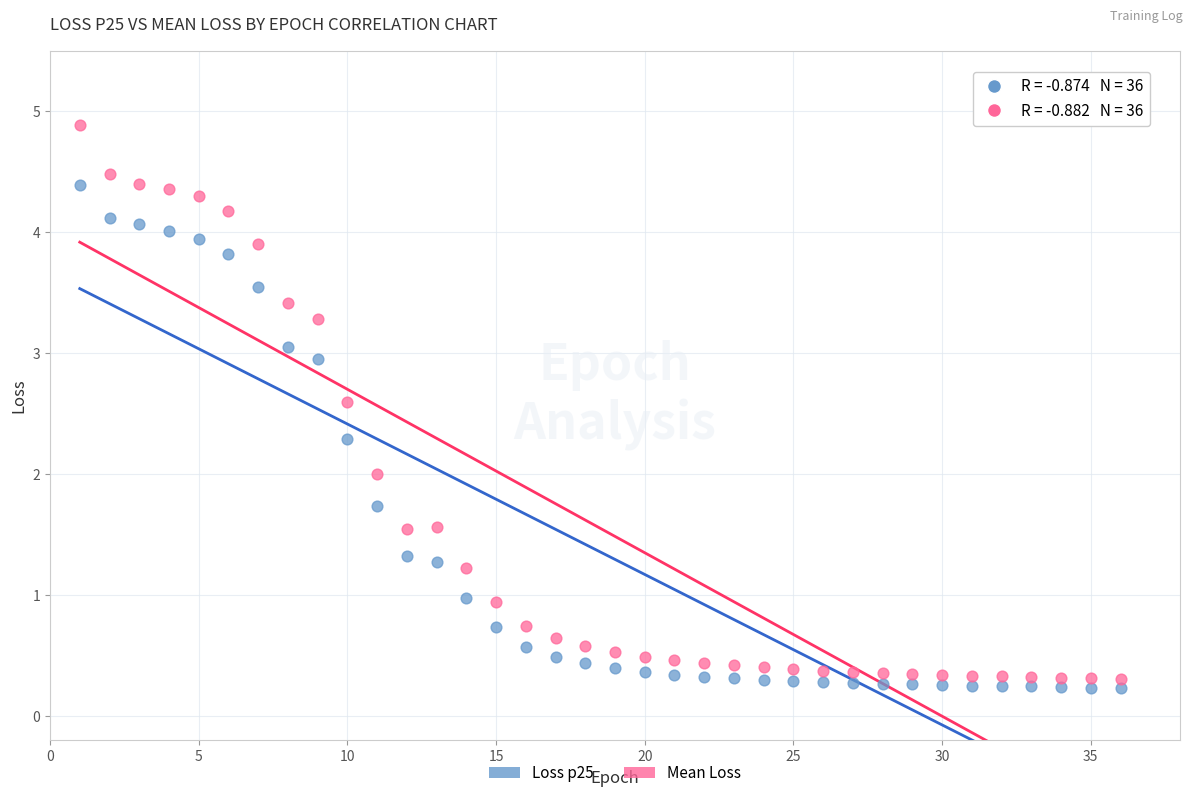

Across all data points, what is the range of X values (max minus min)?

35.0